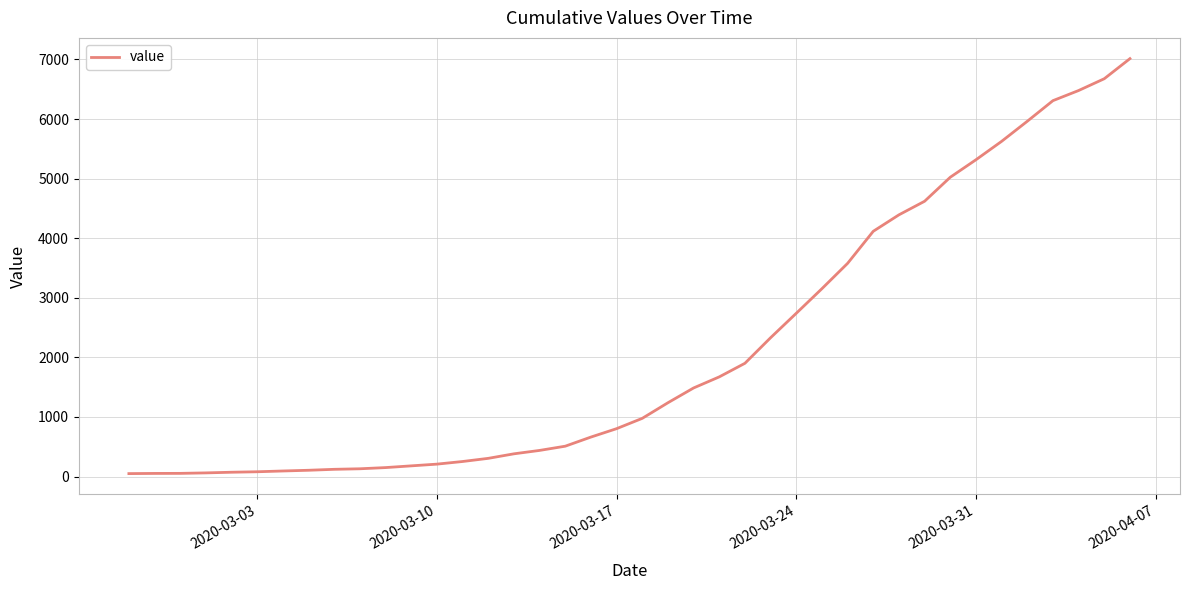

What is the difference between the maximum and minimum values?

6963